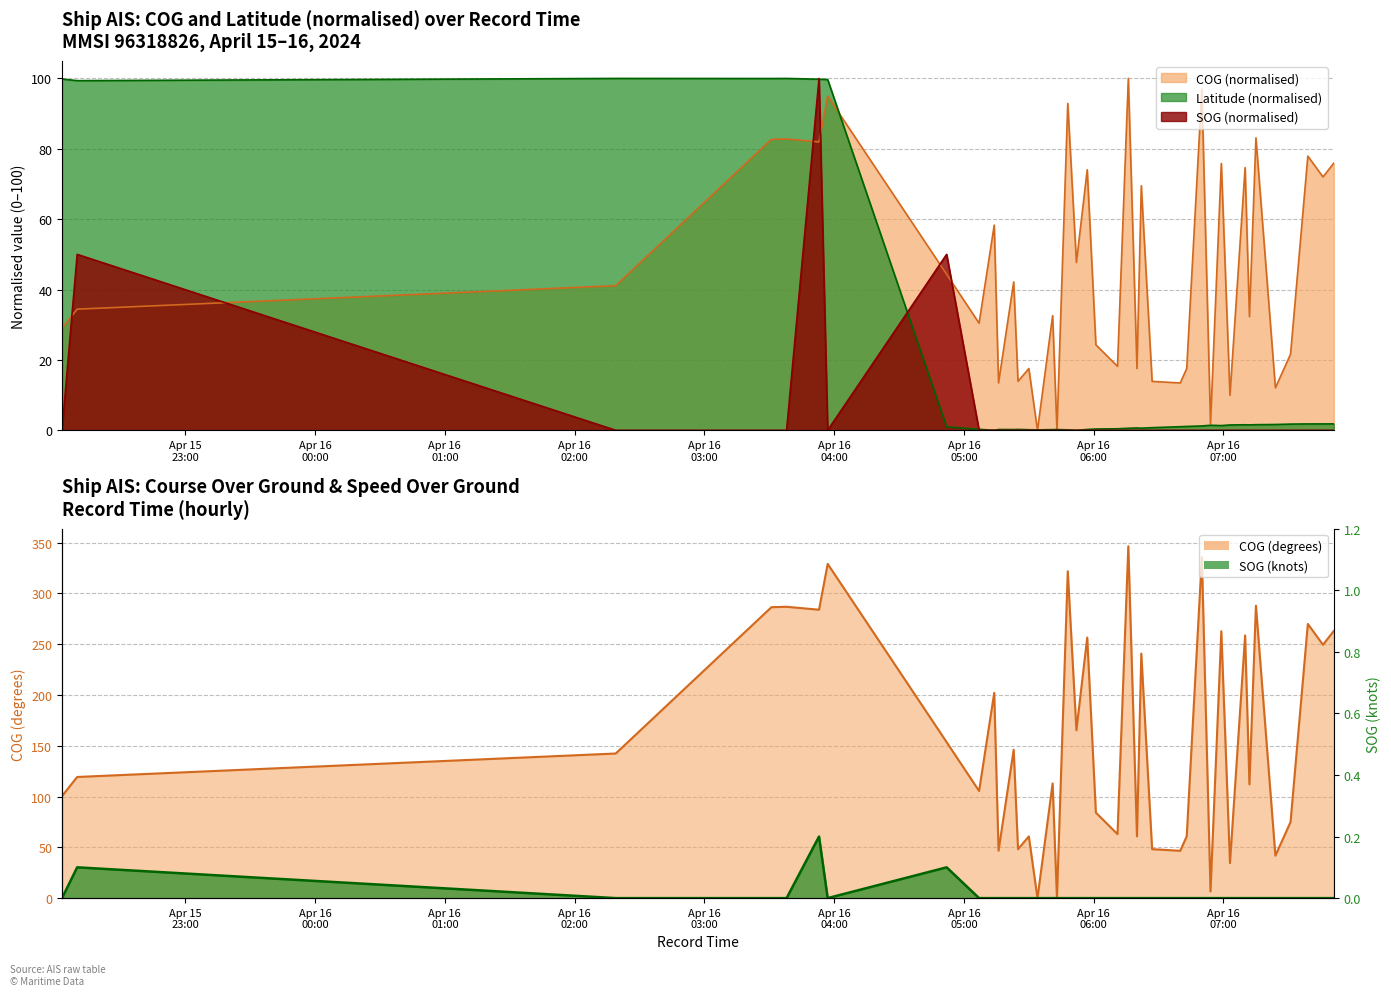

Which series changed the most between 2024-04-16 05:14 and 2024-04-16 05:25?

COG